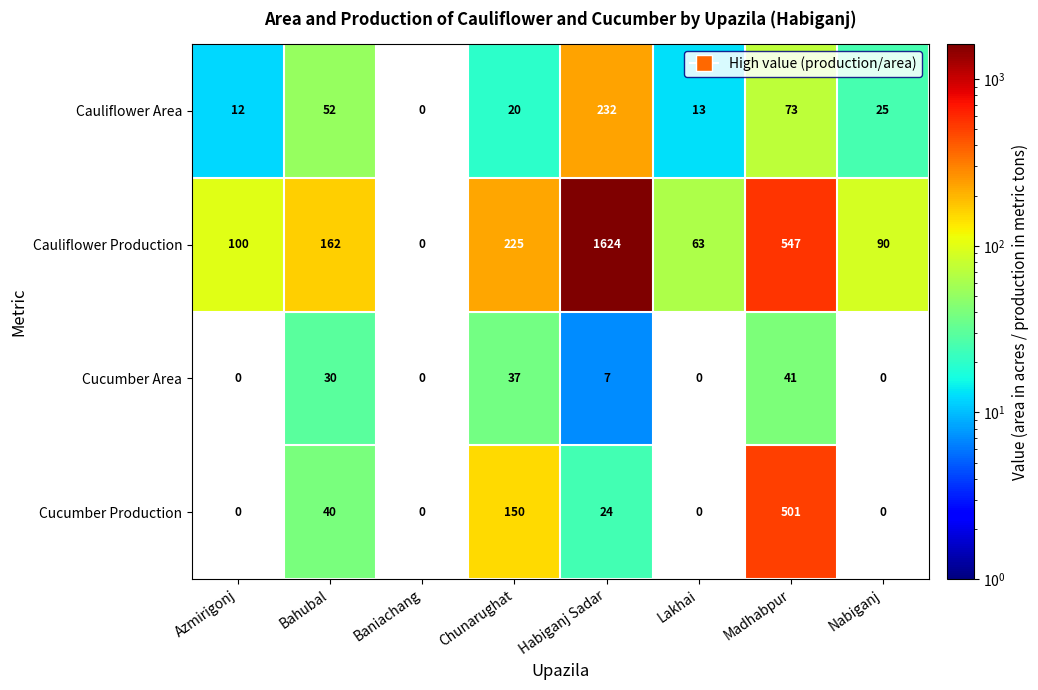

What is the maximum value for Cauliflower Production?

1624